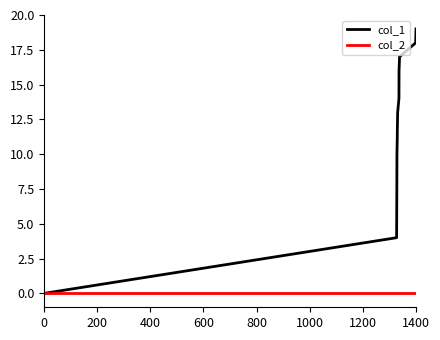

Which series has the largest range (max minus min)?

col_1